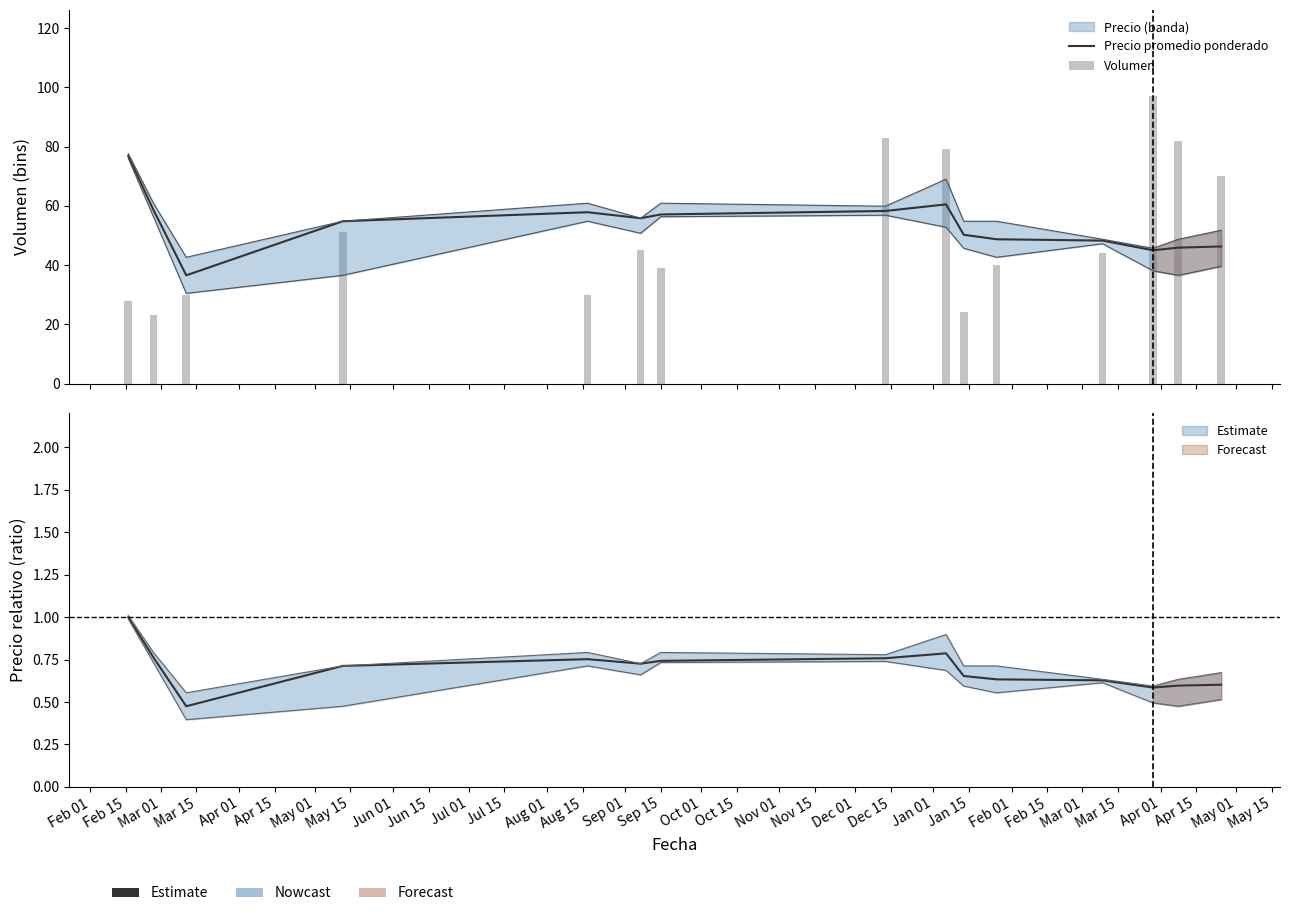

Reading left to right, what are all the values shown in this chart?

Precio promedio ponderado: 76.8	58.6	36.5	54.8	57.8	55.8	57.1	58.2	60.5	50.2	48.7	48.2	45.0	45.9	46.3
Volumen: 28.0	23.0	30.0	51.0	30.0	45.0	39.0	83.0	79.0	24.0	40.0	44.0	97.0	82.0	70.0